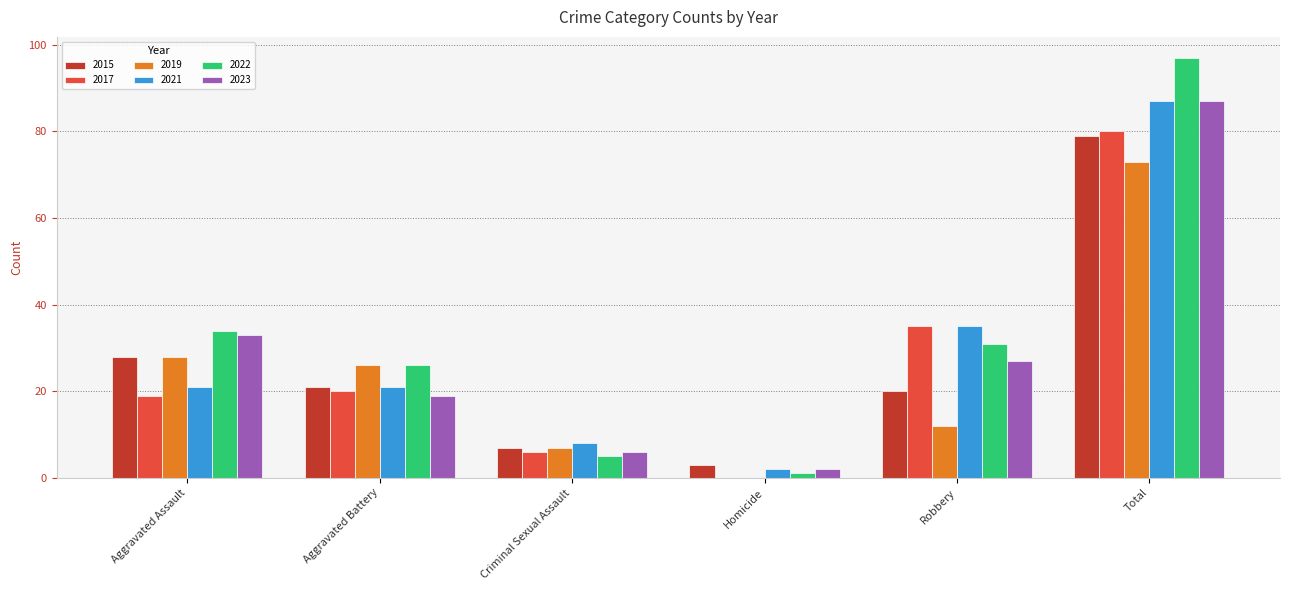

Which series changed the most between Aggravated Battery and Total?

2022